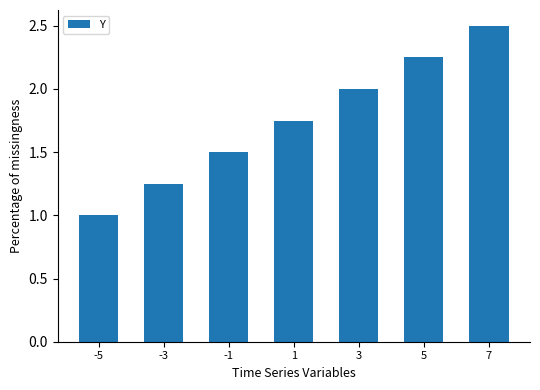

How many values are between 1 and 2?

5